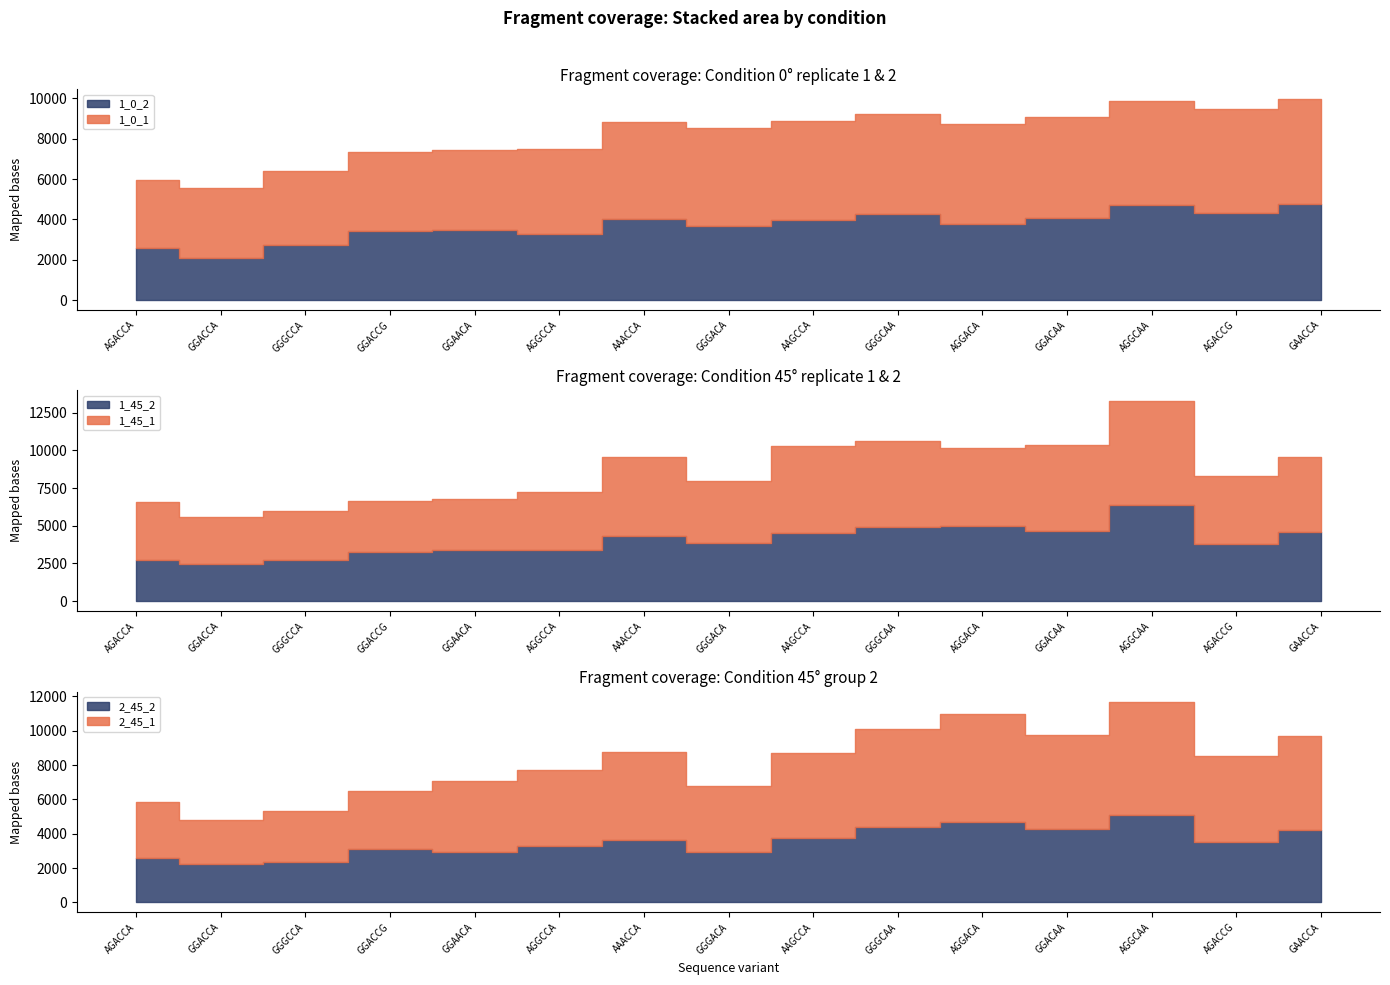

What is the label of the 14th point from the right?

GGACCA